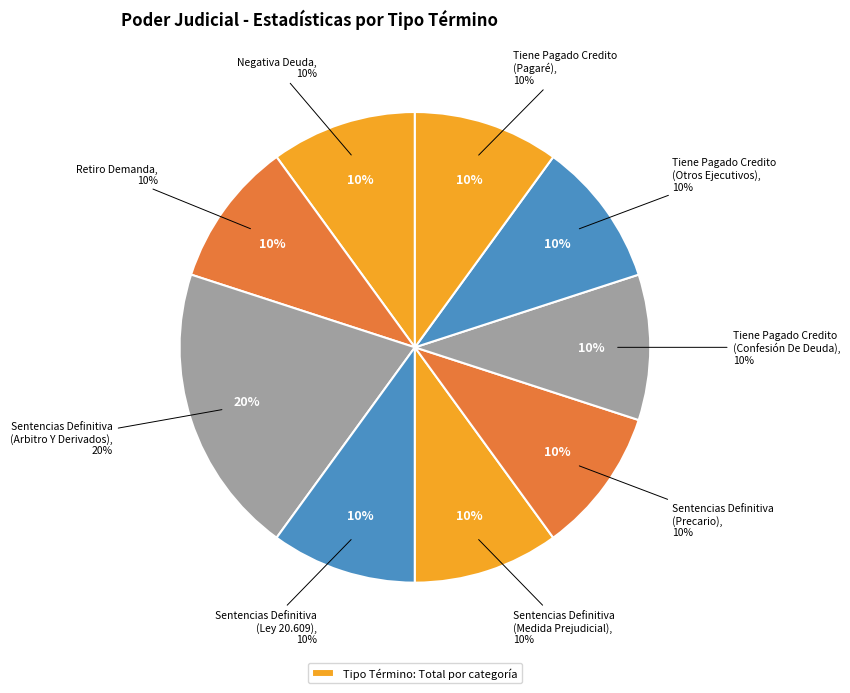

How much of the chart is everything except Sentencias Definitiva
(Ley 20.609)?

90.0%